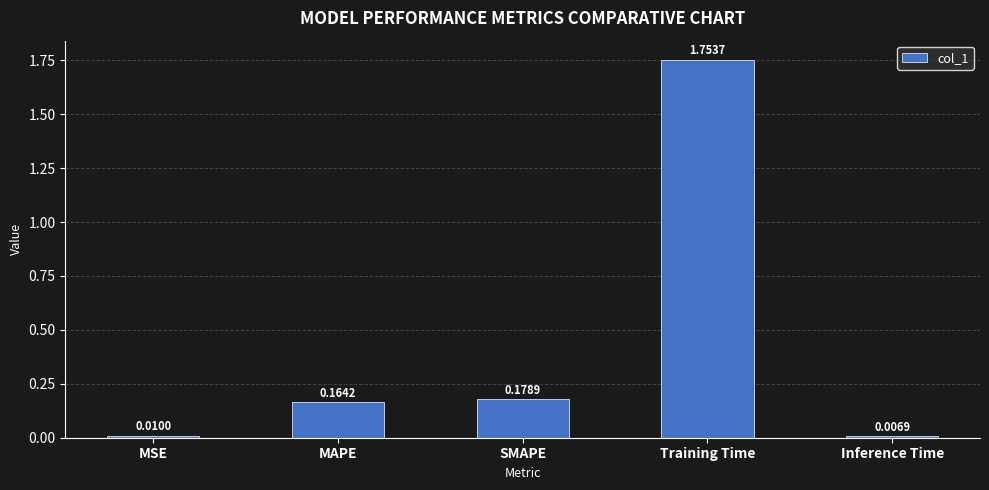

List the labels in order of value, largest first.

Training Time, SMAPE, MAPE, MSE, Inference Time